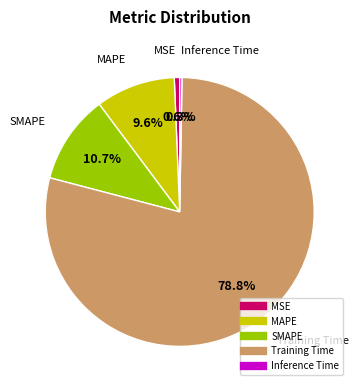

What percentage do SMAPE and MAPE together represent?

20.3%